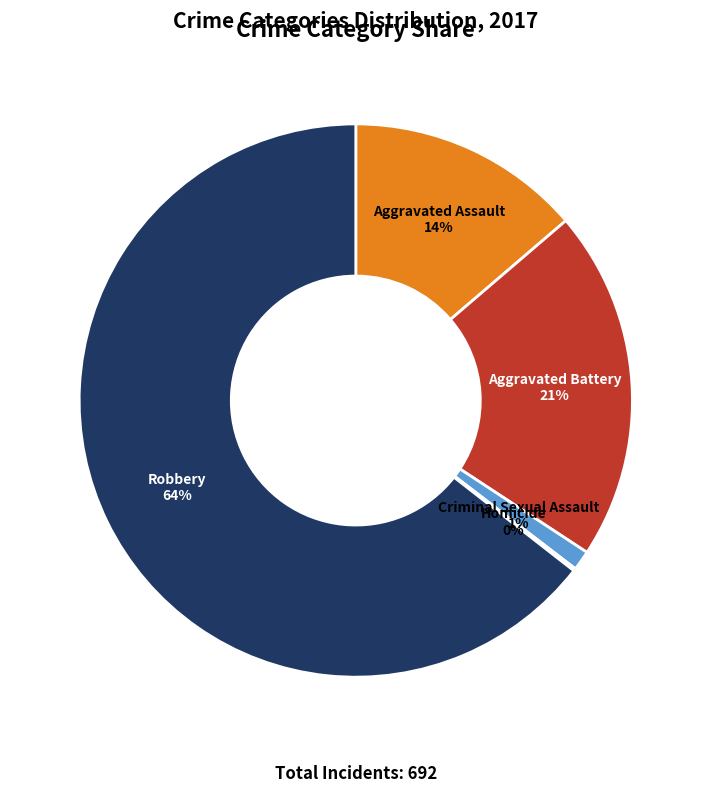

Between Aggravated Battery and Aggravated Assault, which is larger?

Aggravated Battery